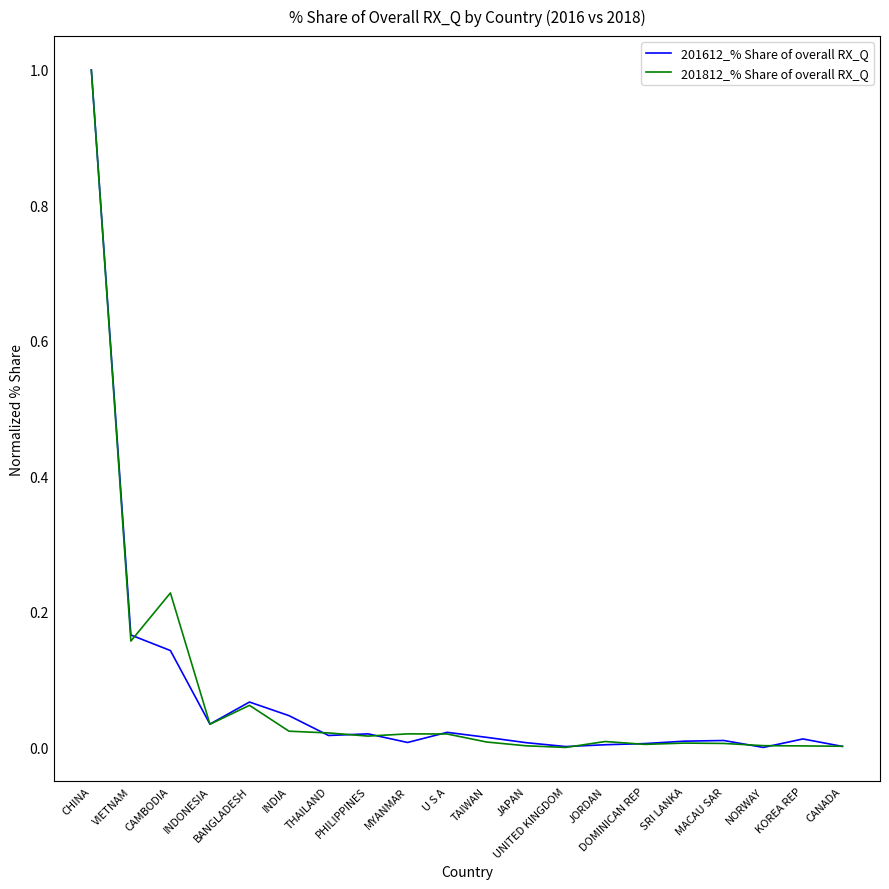

What is the maximum value for 201812_% Share of overall RX_Q?

1.0